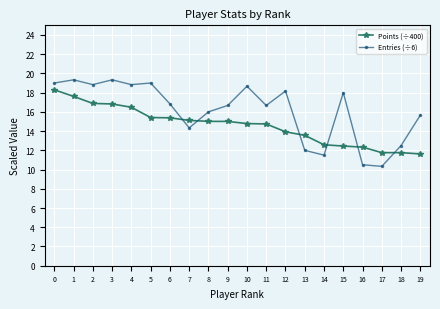

What is the difference between the Entries (÷6) values at 6 and 1?

2.5